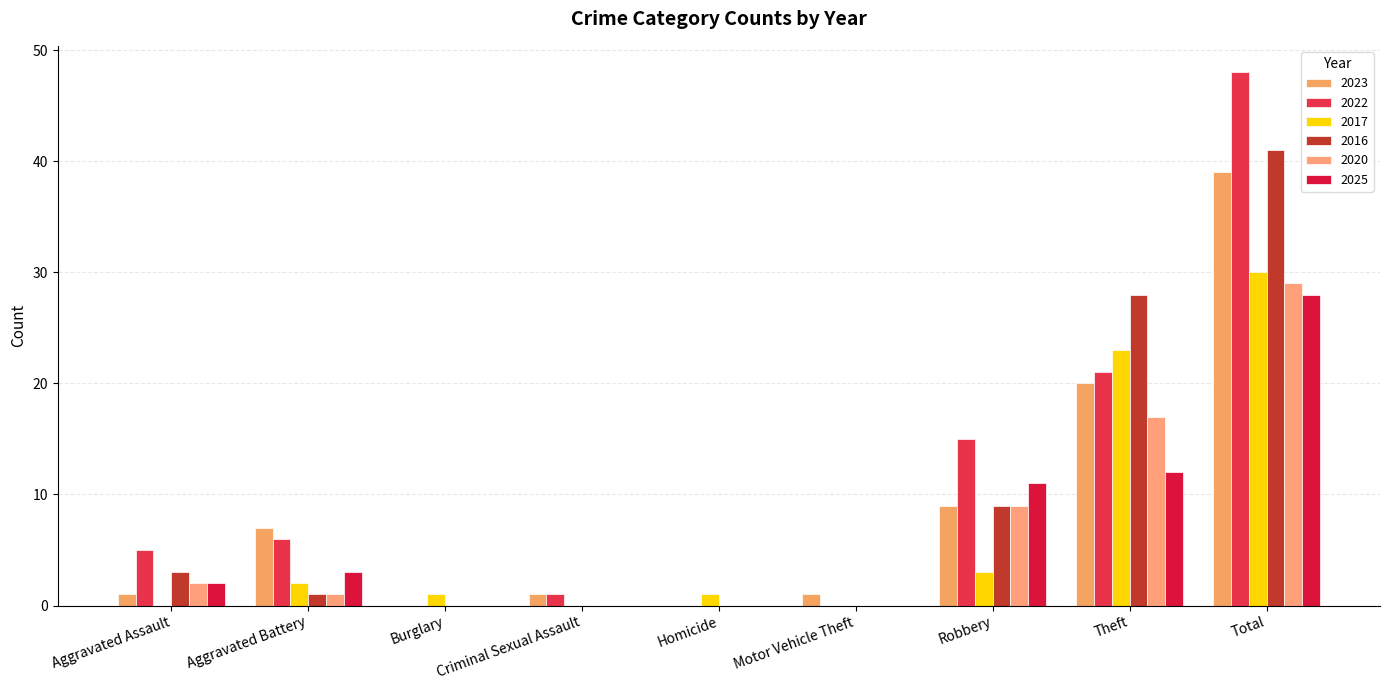

At which label is 2016 closest to 20?

Theft